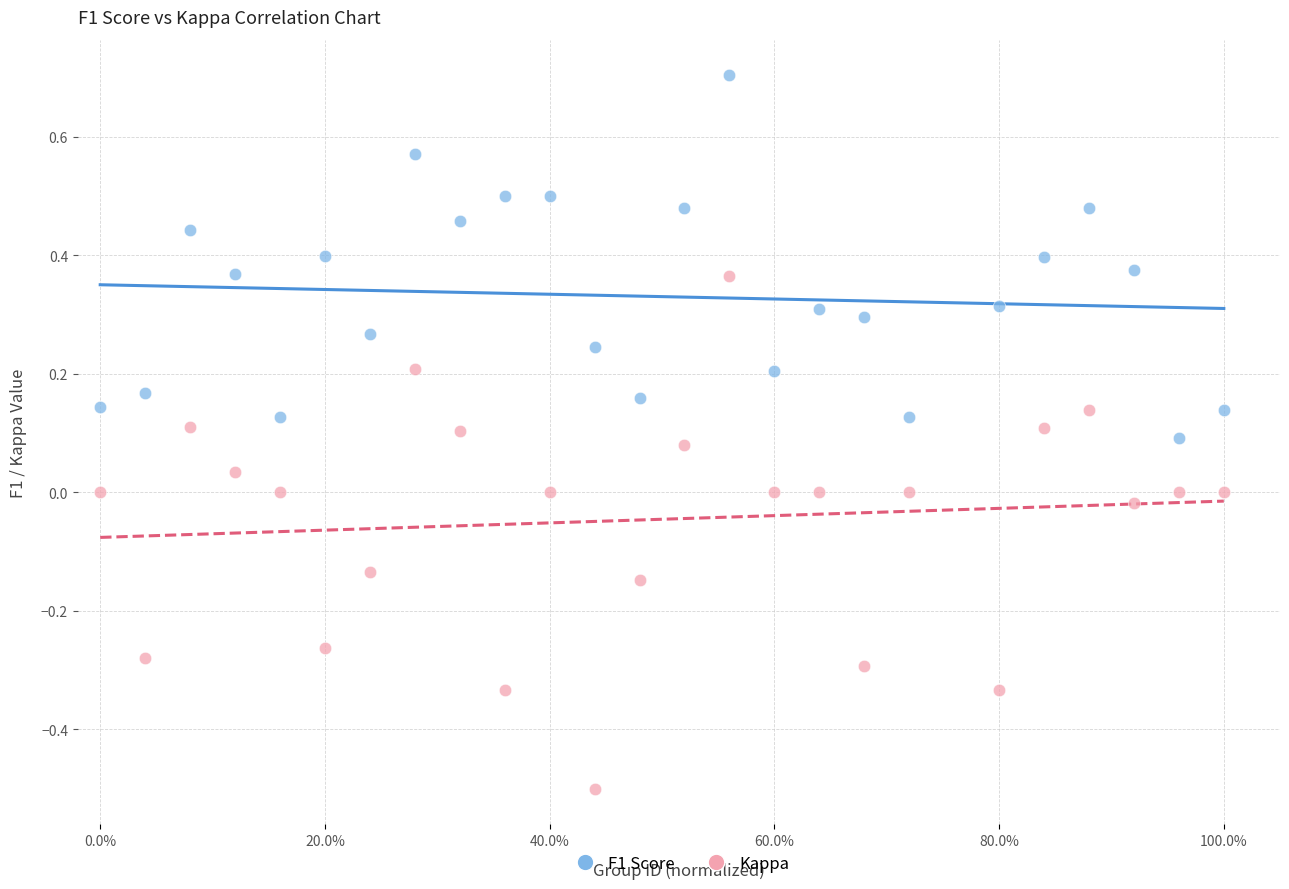

Across all data points, what is the range of X values (max minus min)?

1.0